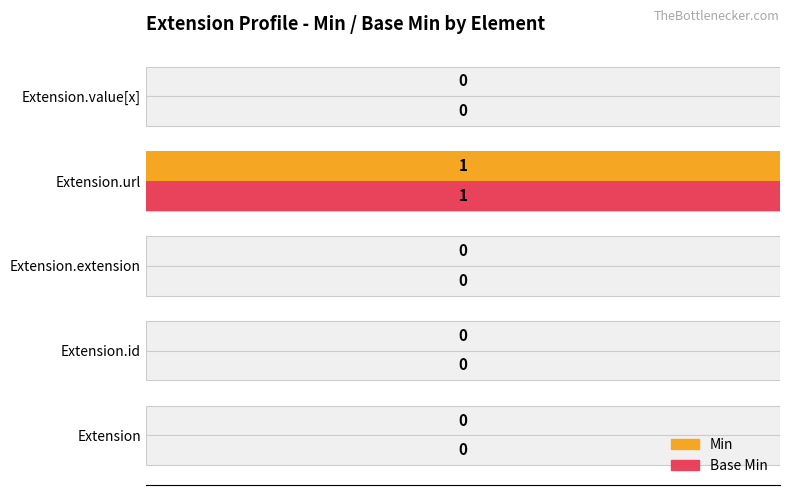

How many data points in Min are above 0?

1